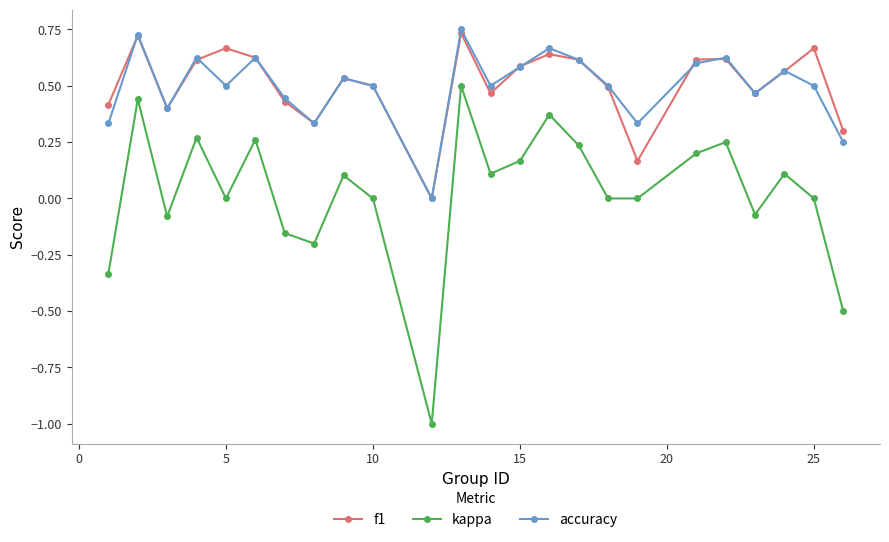

True or false: kappa and accuracy cross at least once.

False